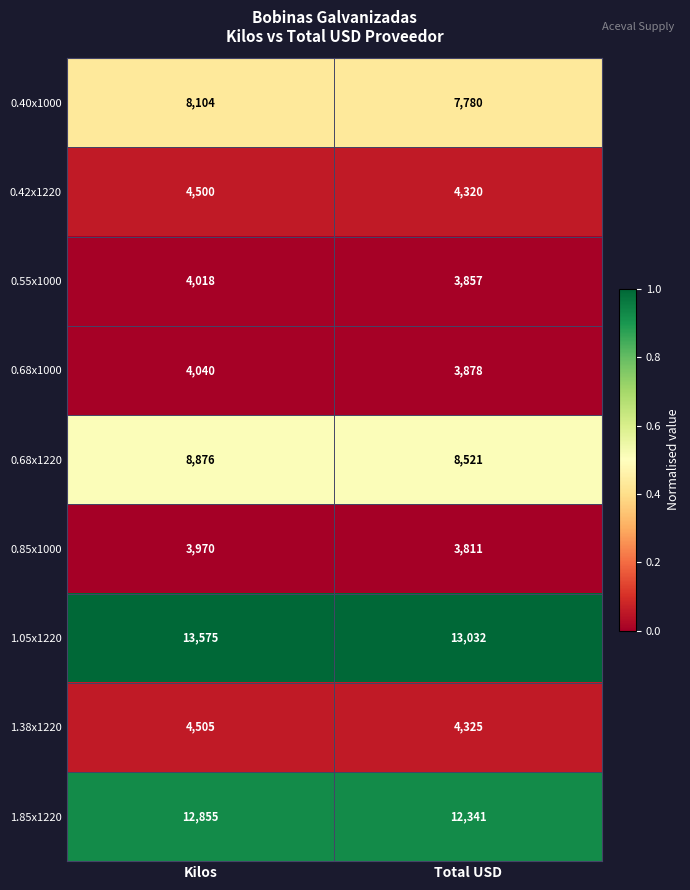

What is the maximum value shown in the chart?

13575